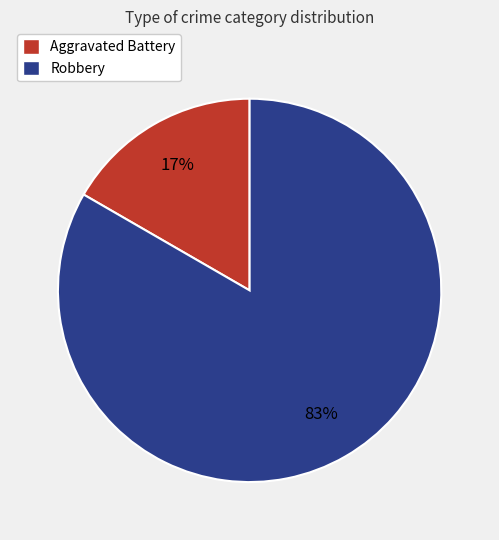

Do Robbery and Aggravated Battery together represent more than half of the pie?

Yes